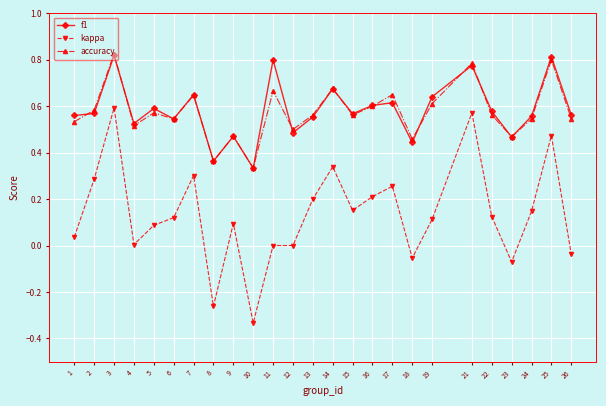

At which category is the sum across all series the highest?

3